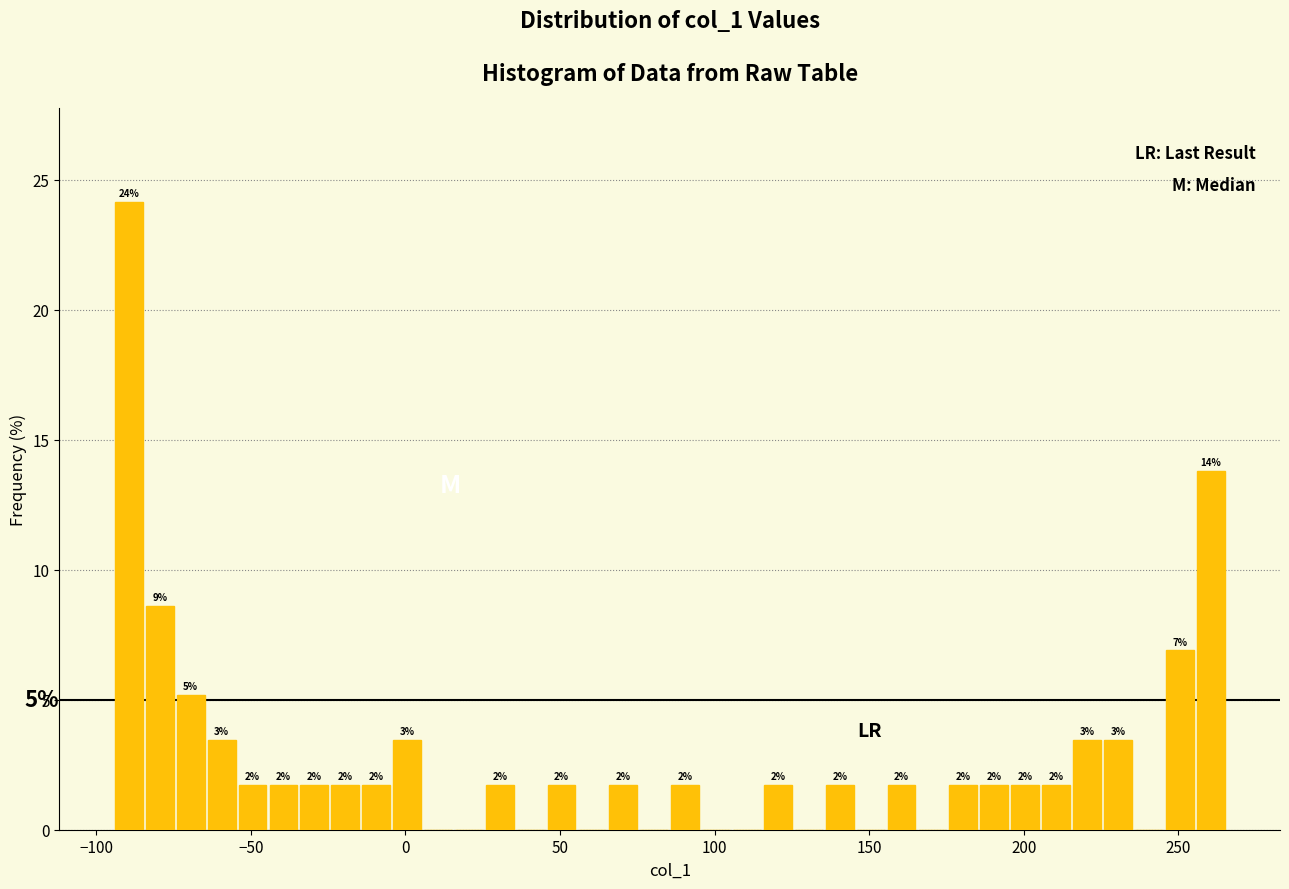

Around what value on the x-axis is the tallest bar? Give the approximate position of its centre, as read against the axis.

-90